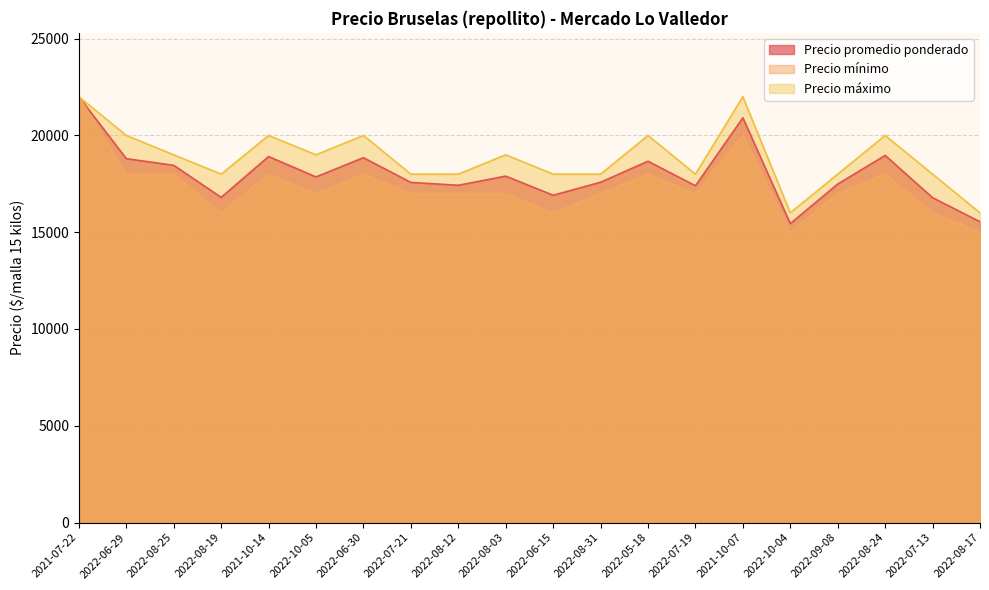

Count the Precio máximo values in the range 18000 to 20000.

16